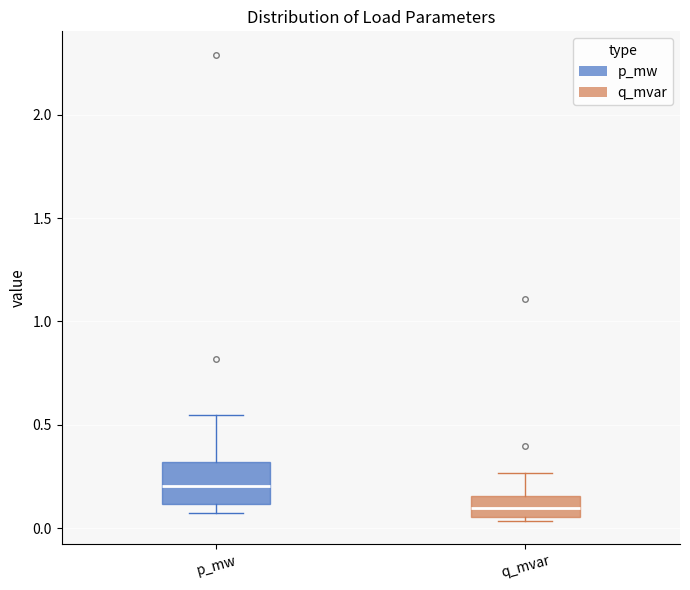

Reading left to right, transcribe this box plot: for each box, give where its median line is, the range the box spans, and where its two whiskers end, as read against the y-axis. The values are not printed on the chart, so give them approximately, as read against the axis.

p_mw: median 0.20, box 0.10 to 0.30, whiskers 0.10 (just below the box's lower edge) to 0.55
q_mvar: median 0.10, box 0.05 to 0.15, whiskers 0.05 (just below the box's lower edge) to 0.25